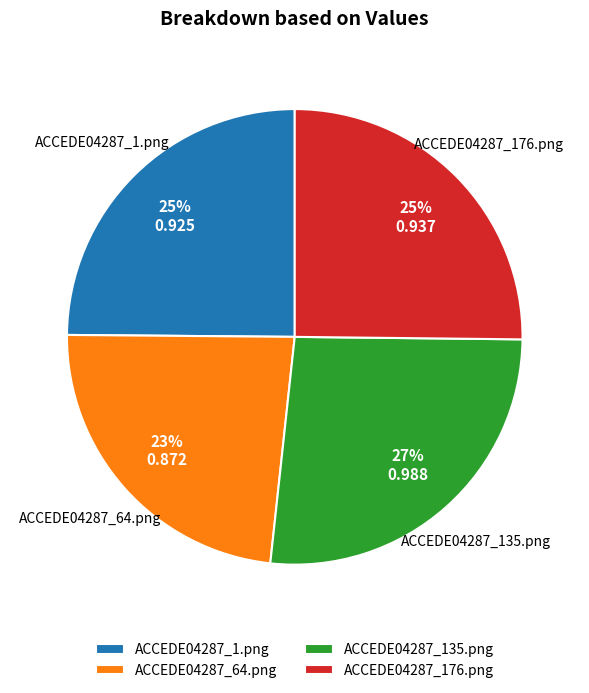

Combined, do ACCEDE04287_176.png and ACCEDE04287_64.png account for over 50%?

No